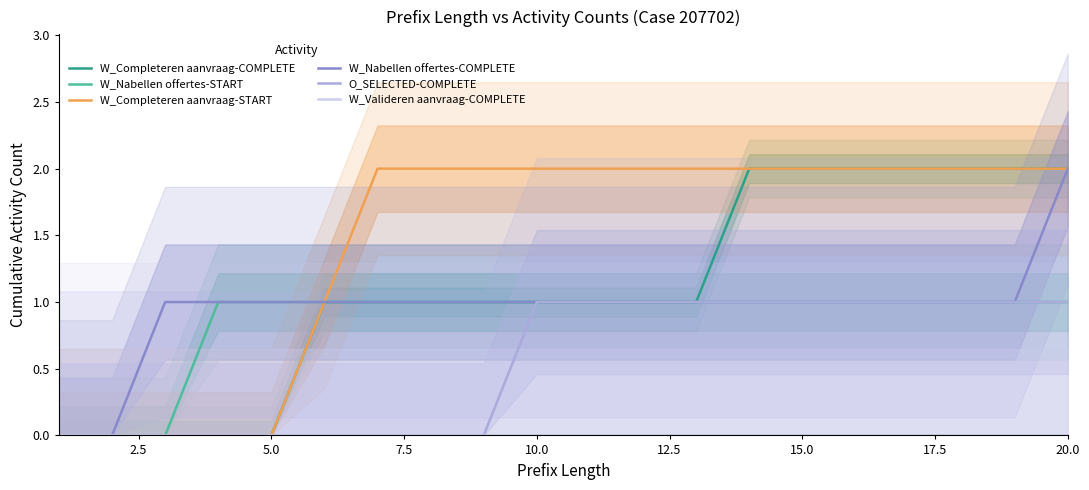

What is the difference between the second highest and second lowest values in the W_Nabellen offertes-START series?

1